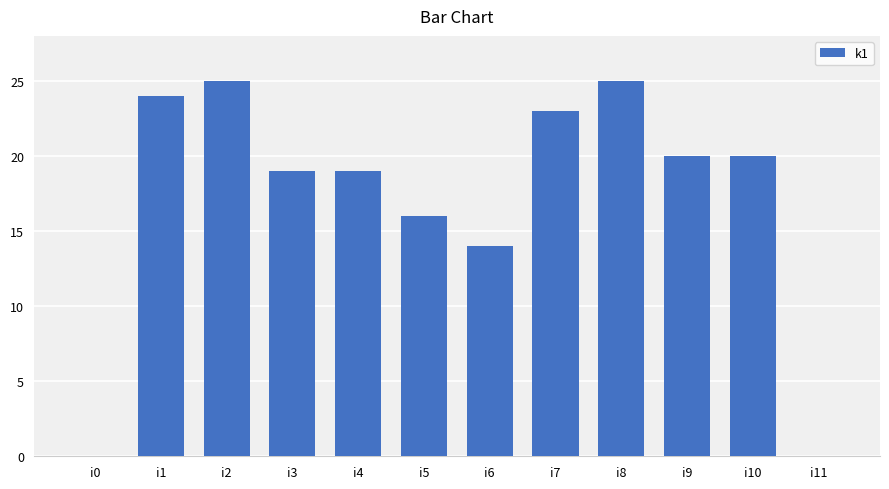

What is the change in value from i5 to i10?

+4